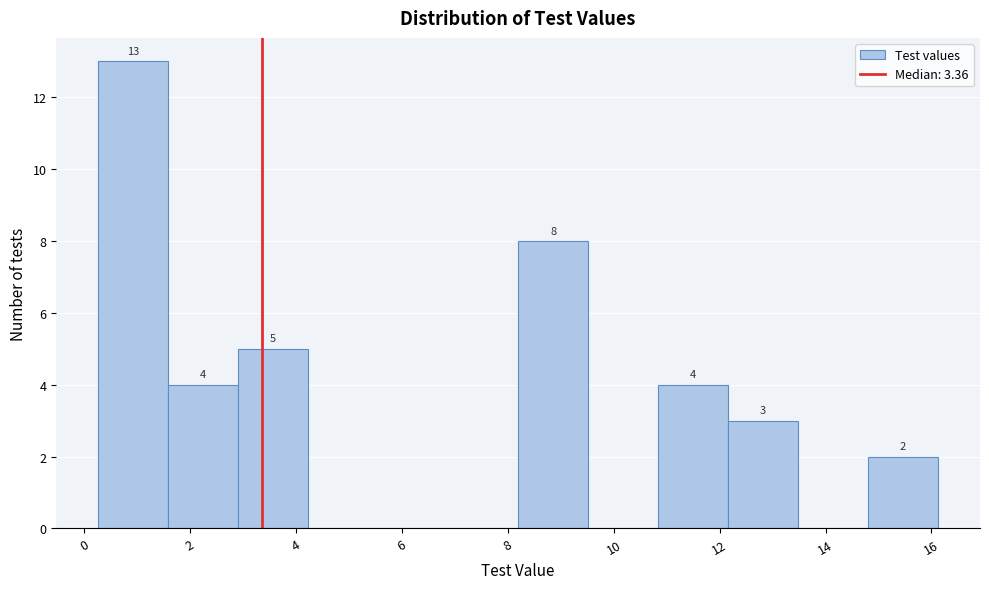

Over which range of the x-axis is the bar tallest?

0.2 to 1.6